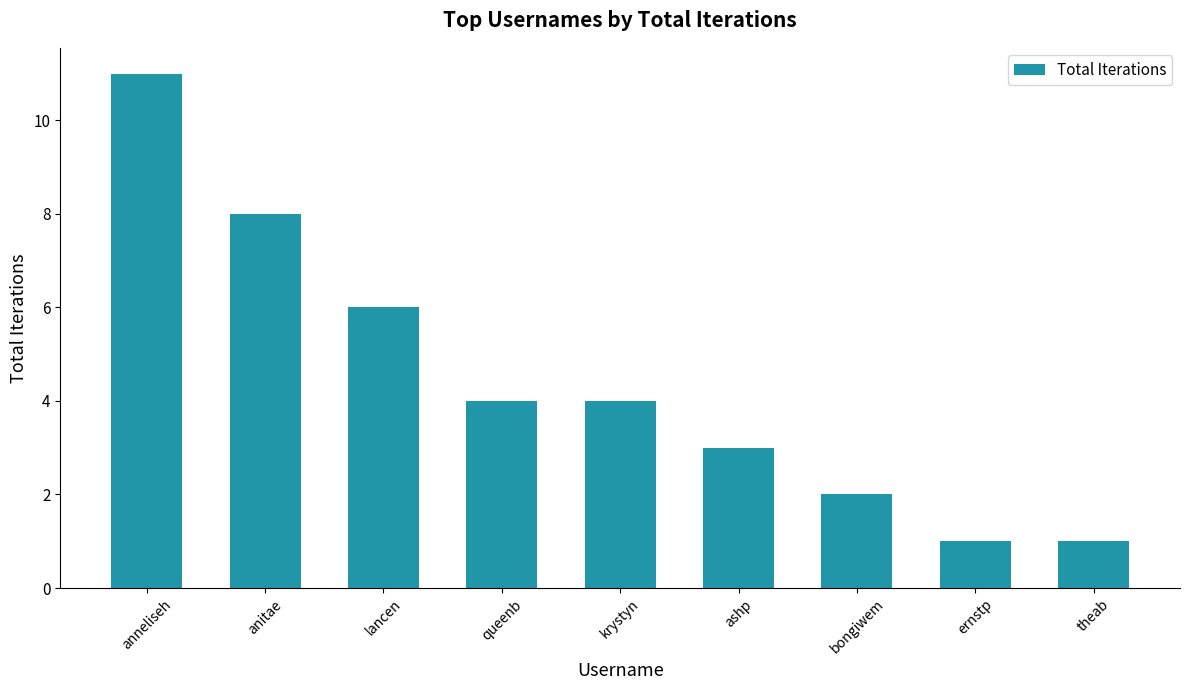

The value at krystyn is 4. True or false?

True